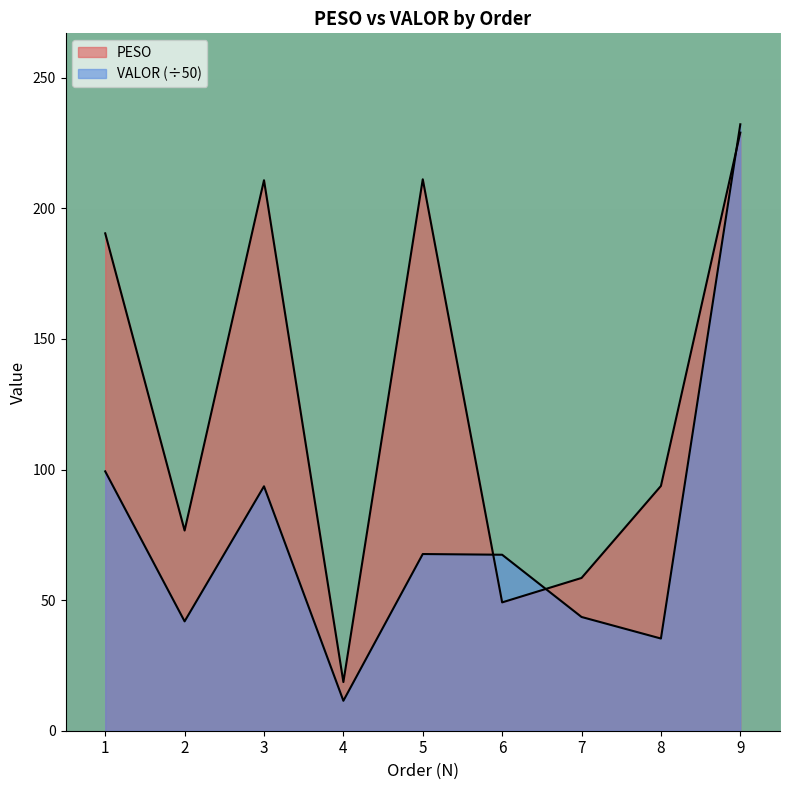

Which series has the largest range (max minus min)?

VALOR